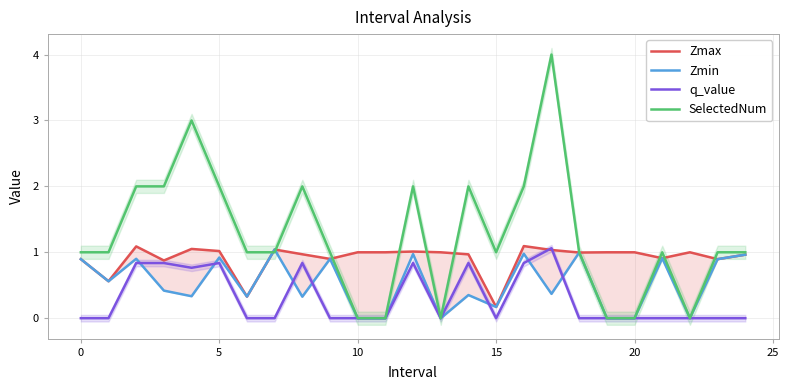

Which series has the largest range (max minus min)?

SelectedNum